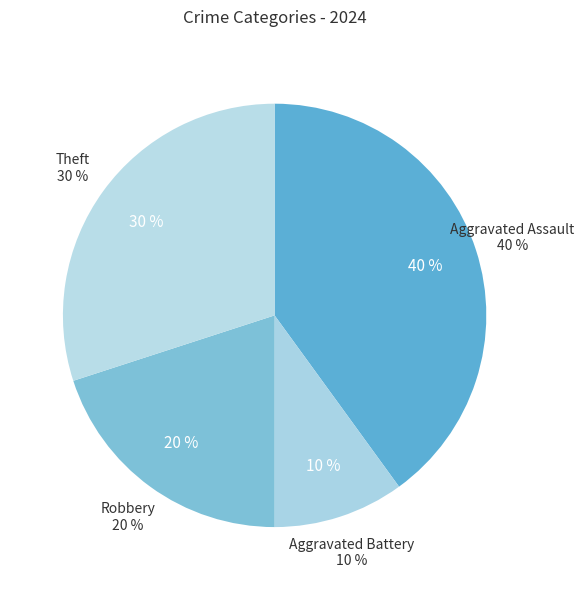

Which slice is the smallest?

Aggravated Battery